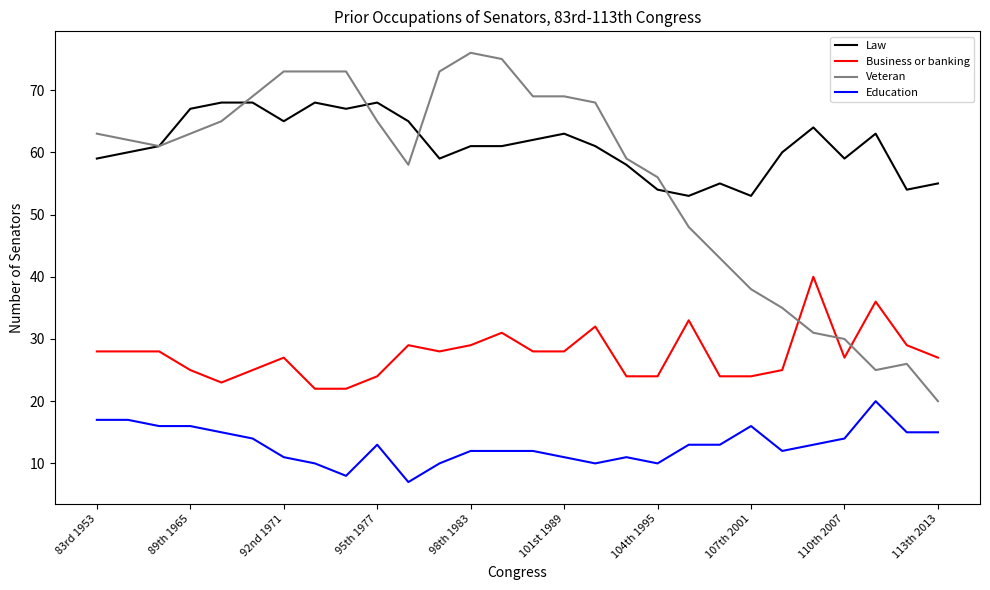

Which series has the widest spread of values?

Veteran